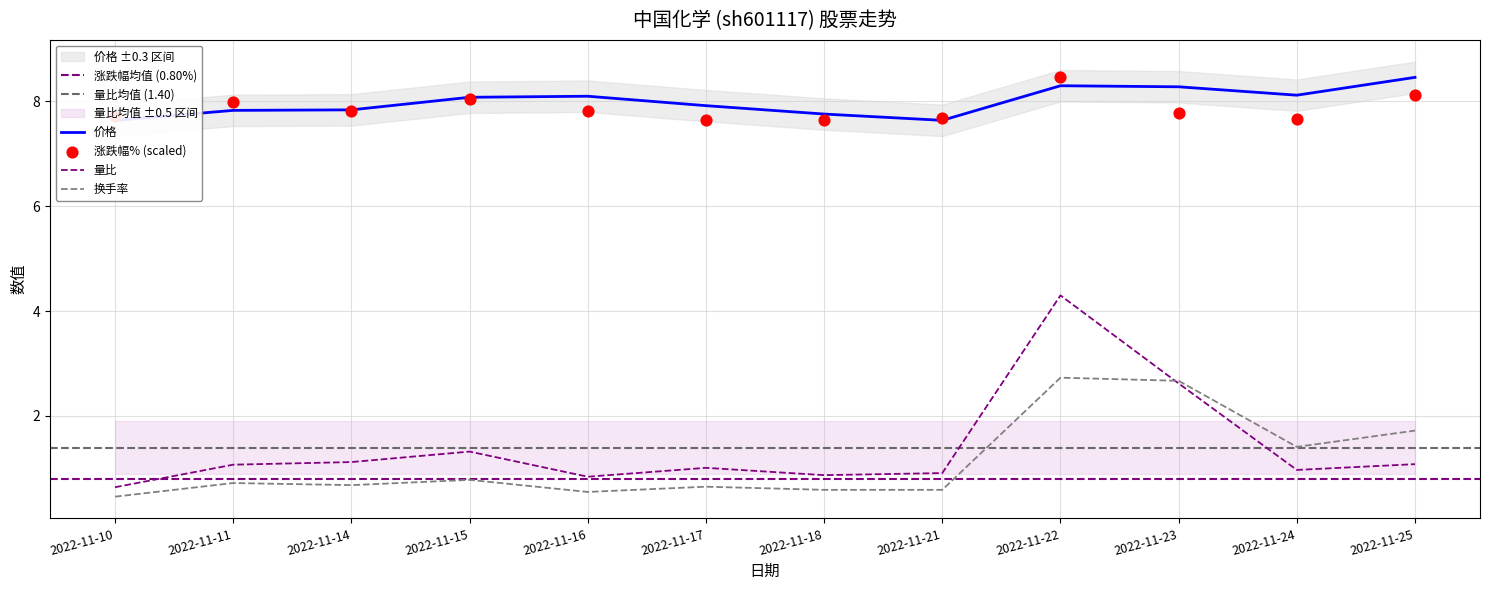

At which category is the sum across all series the highest?

2022-11-22